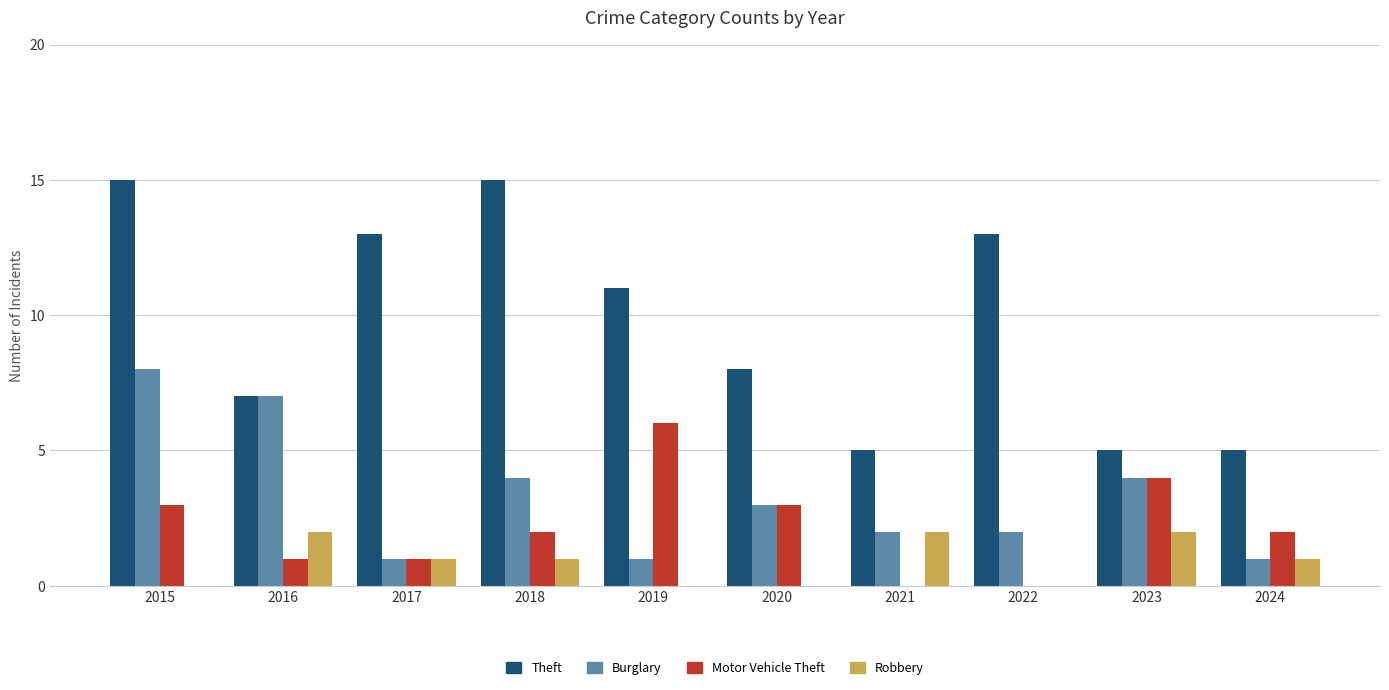

How many data points does each series have?

10